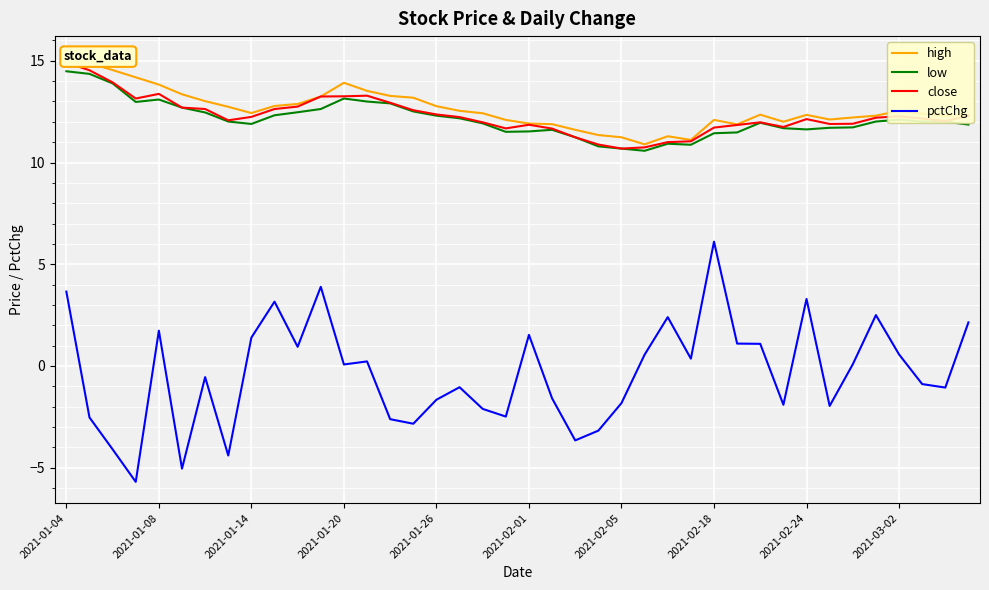

What is the total value across all series at 27?

33.4